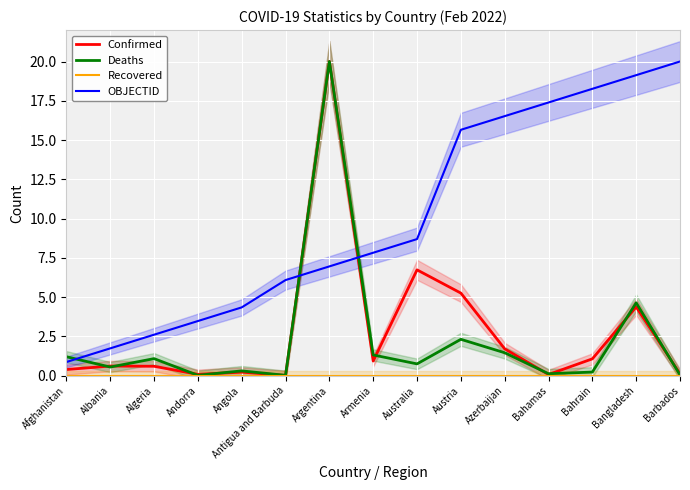

Reading right to left, what are all the values shown in this chart?

Confirmed: 0.1	4.4	1.1	0.1	1.7	5.3	6.7	0.9	20.0	0.0	0.2	0.1	0.6	0.6	0.4
Deaths: 0.0	4.6	0.2	0.1	1.5	2.3	0.8	1.3	20.0	0.0	0.3	0.0	1.1	0.5	1.2
Recovered: 0.0	0.0	0.0	0.0	0.0	0.0	0.0	0.0	0.0	0.0	0.0	0.0	0.0	0.0	0.0
OBJECTID: 20.0	19.1	18.3	17.4	16.5	15.7	8.7	7.8	7.0	6.1	4.3	3.5	2.6	1.7	0.9